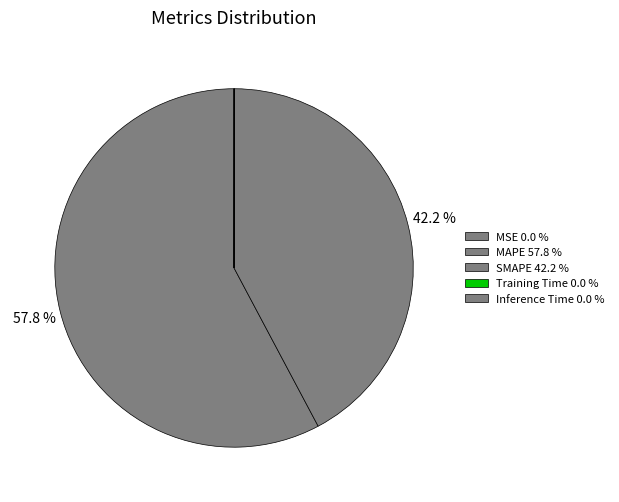

Between Inference Time and SMAPE, which is larger?

SMAPE